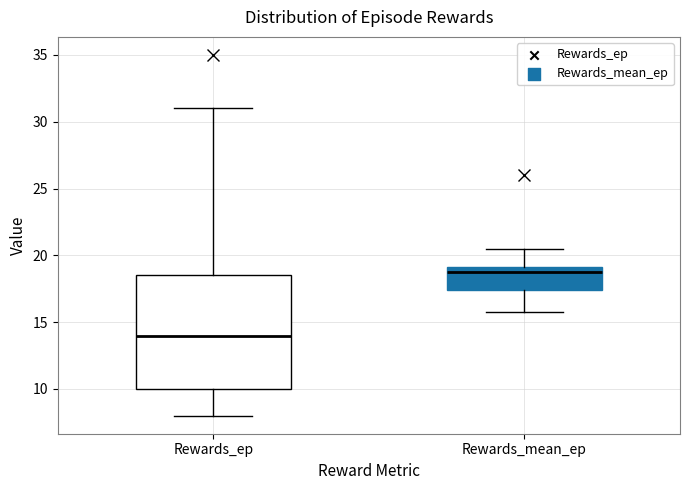

Comparing the boxes themselves (not the whiskers), which one is the tallest?

Rewards_ep